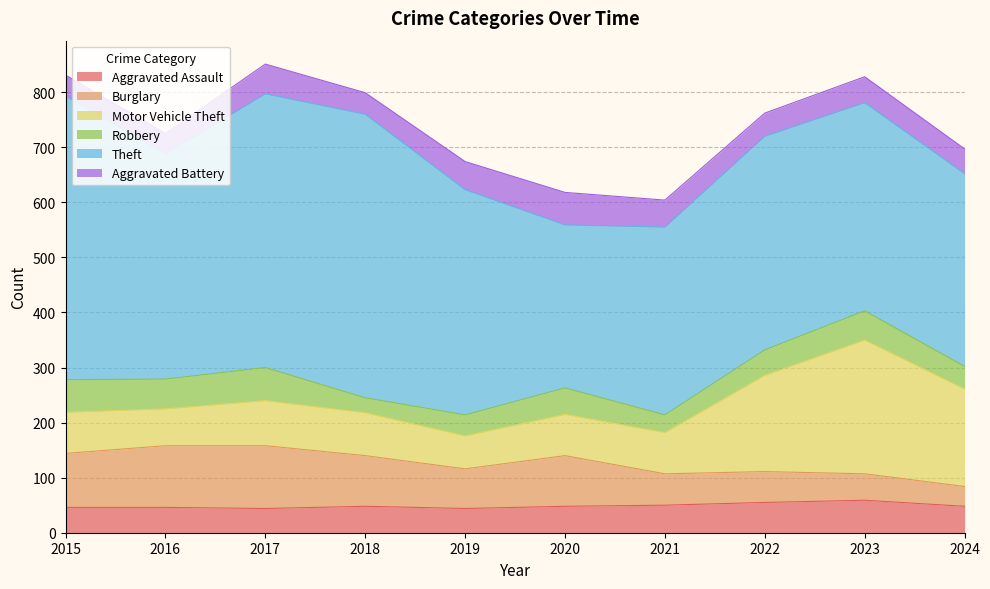

How many categories are shown in the chart?

10